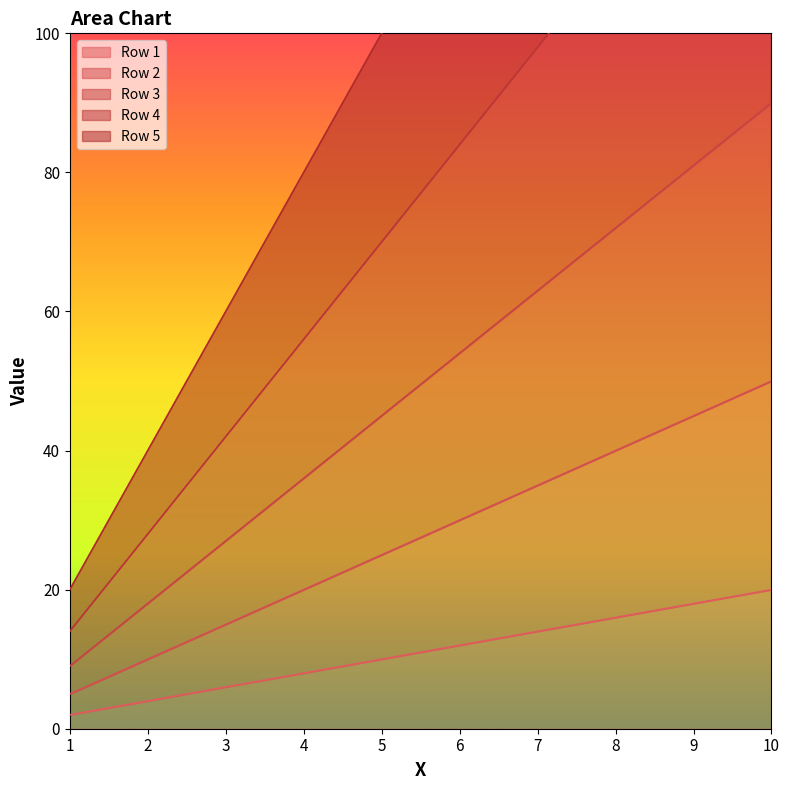

Between 10 and 7, which is larger?

10